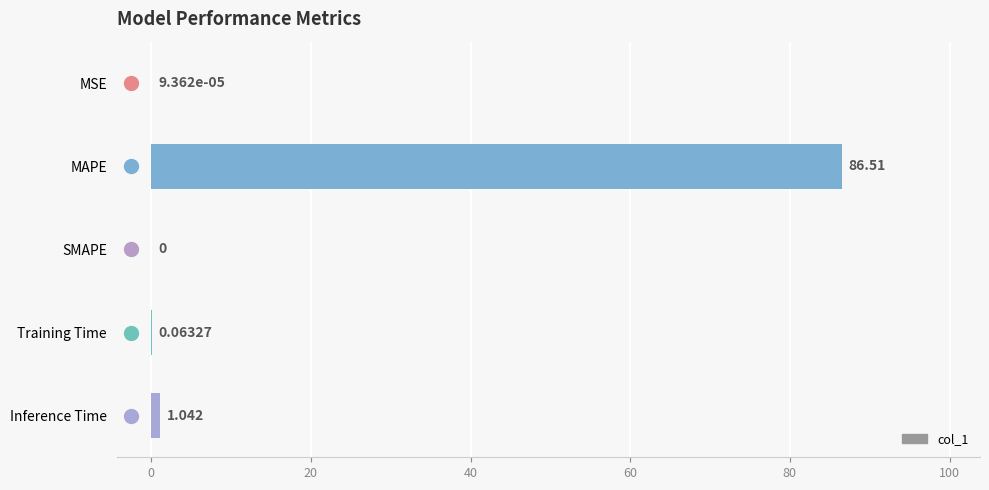

Which category has the highest value across all series?

MAPE